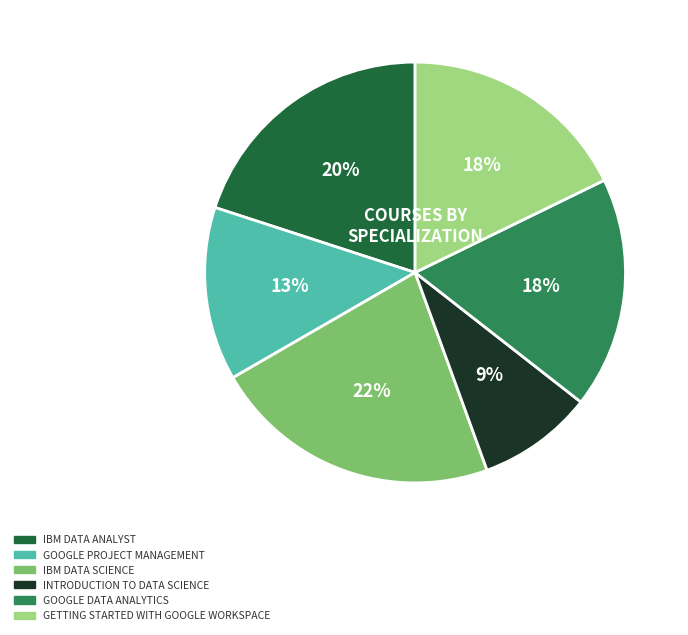

Is there any slice that represents more than half of the pie?

No